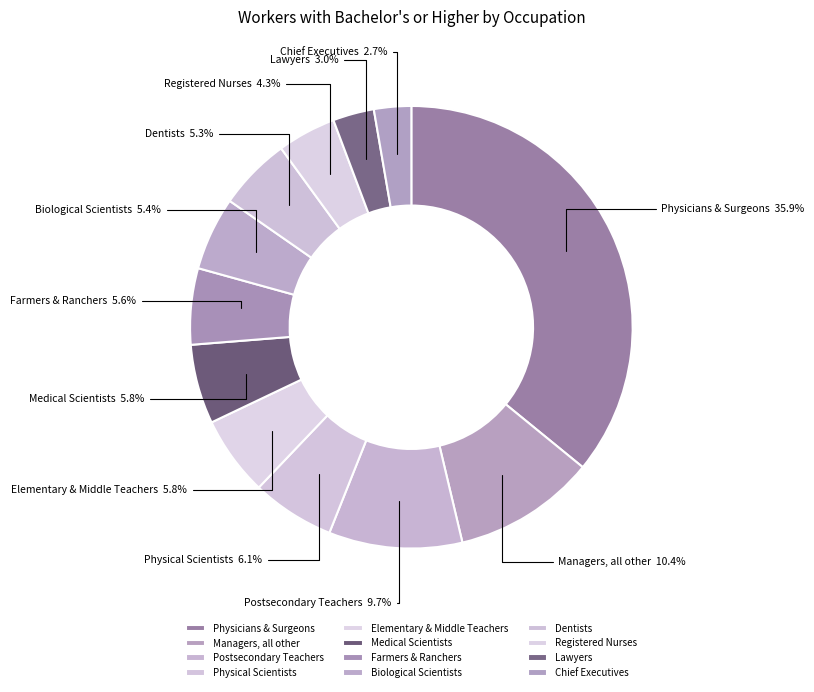

How many segments does this pie chart have?

12